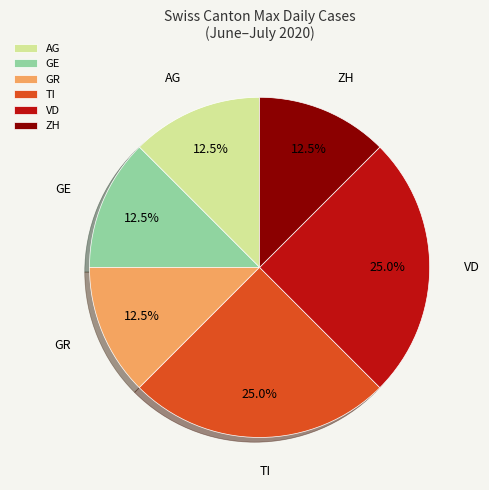

Is the sum of GR and TI greater than half?

No